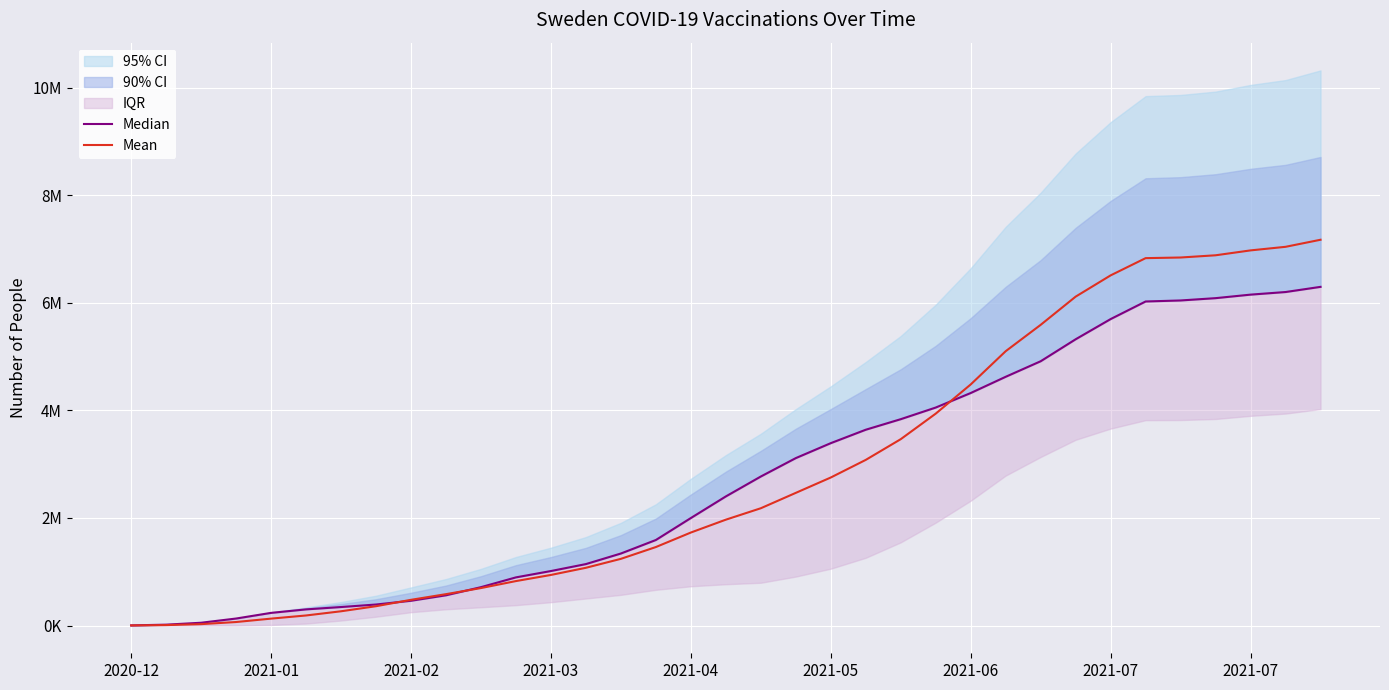

Reading left to right, list all the values displayed in this chart.

Median: 2424.0	16162.0	51699.0	129991.0	235035.0	300129.0	343740.0	390557.0	460551.0	562084.0	713282.0	895172.0	1013233.0	1142384.0	1339002.0	1590241.0	1998552.0	2400330.0	2770751.0	3113022.0	3391064.0	3640776.0	3836830.0	4053237.0	4323196.0	4625126.0	4914127.0	5322780.0	5698312.0	6025493.0	6044491.0	6087382.0	6152896.0	6201312.0	6297397.0
Mean: 1212.0	8081.0	25858.5	65046.5	128312.5	186840.5	264863.0	359076.5	477970.5	583165.0	696494.0	826470.0	940511.5	1073602.0	1239847.0	1459151.5	1729049.0	1968115.0	2180630.5	2466615.0	2752382.0	3079903.0	3465069.0	3939900.5	4482693.0	5100986.0	5591069.5	6115549.0	6510932.0	6831376.5	6843221.5	6884449.0	6975471.0	7041976.0	7173291.5